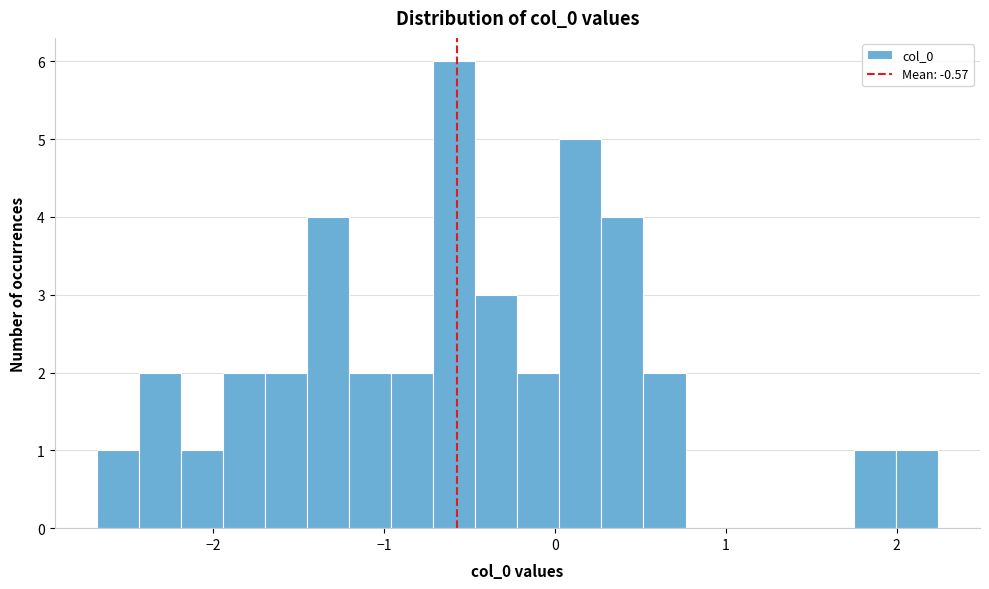

Read against the x-axis, roughly where is the centre of the tallest bar?

-0.6